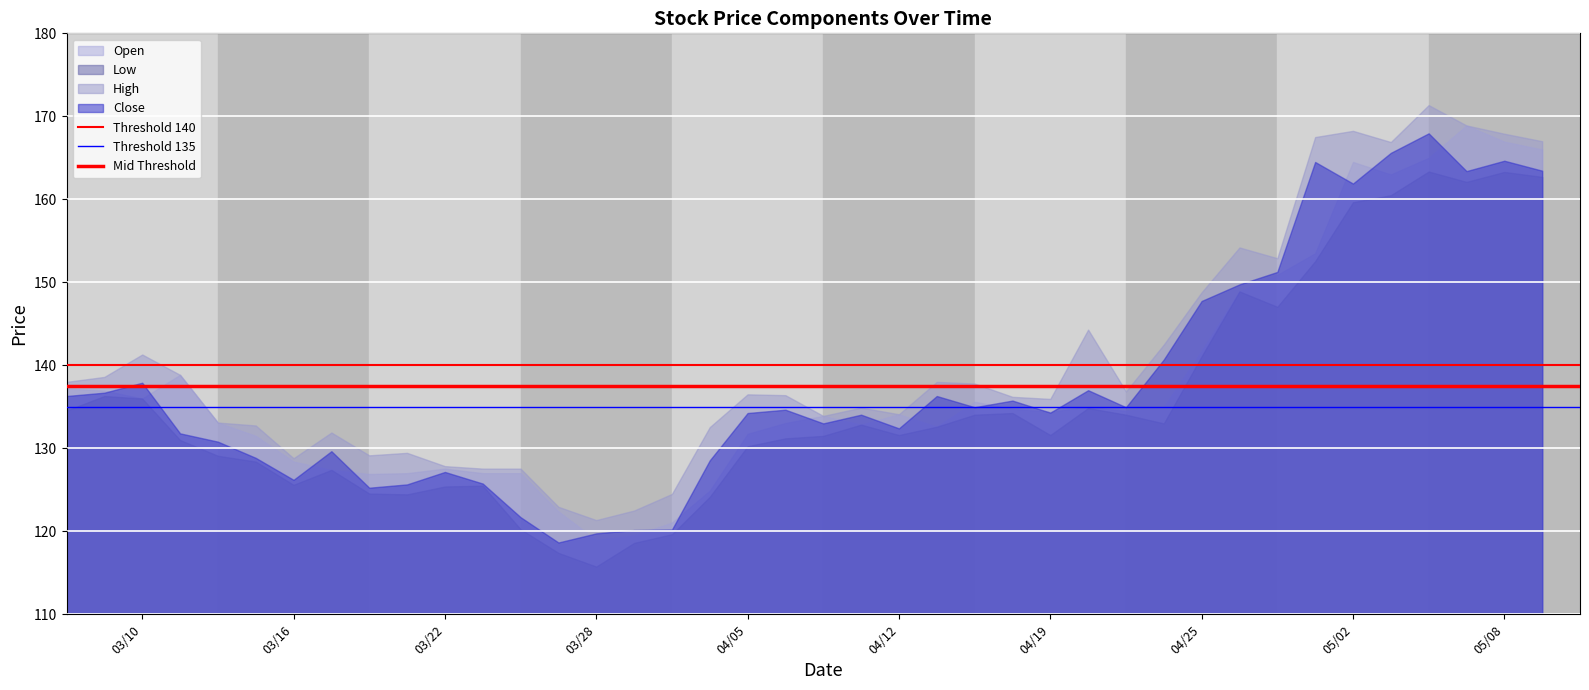

List the series in order of their peak value, lowest first.

Low, Close, Open, High